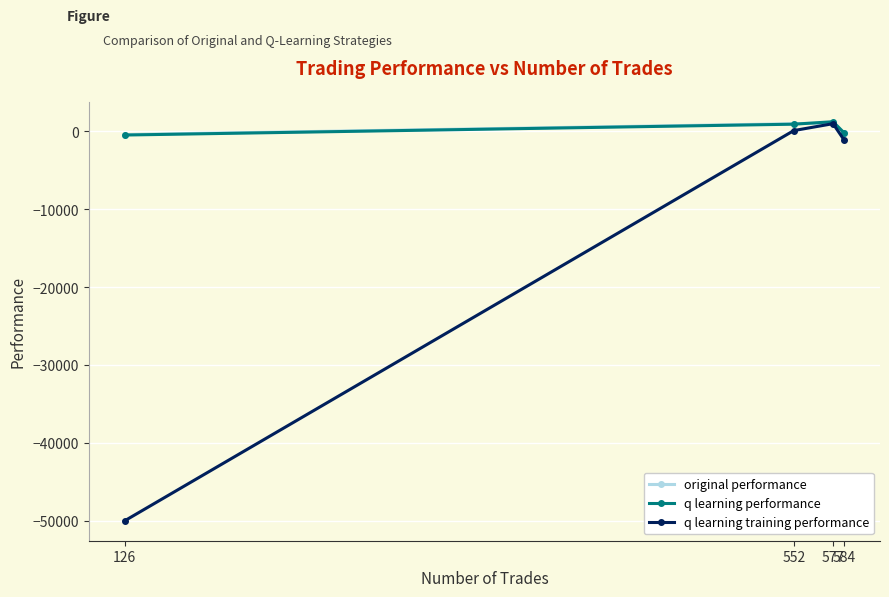

Where is the first local maximum for q learning performance?

577